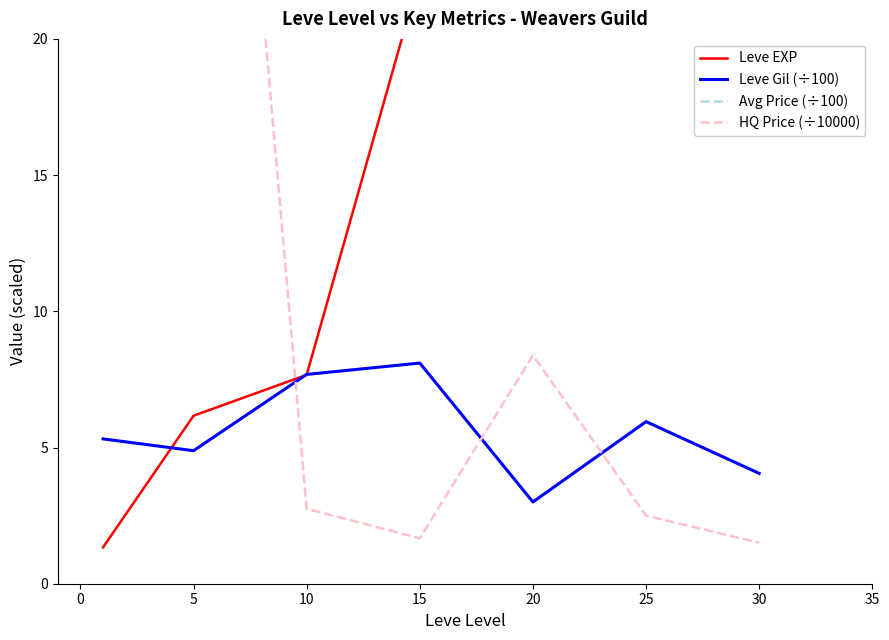

At which label does Leve Gil (÷100) reach its minimum?

20